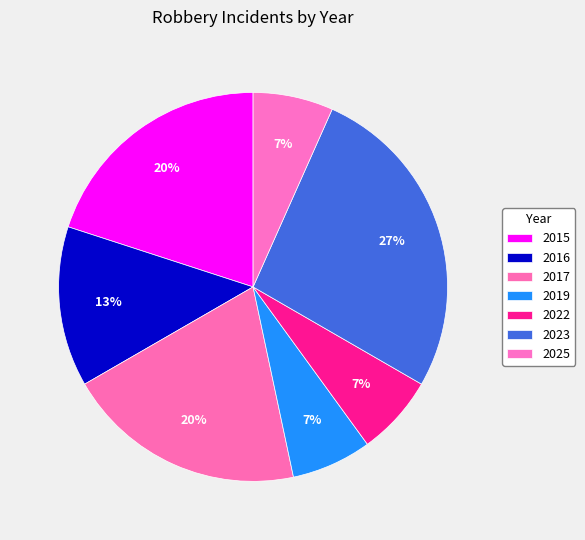

How many slices are in this pie chart?

7